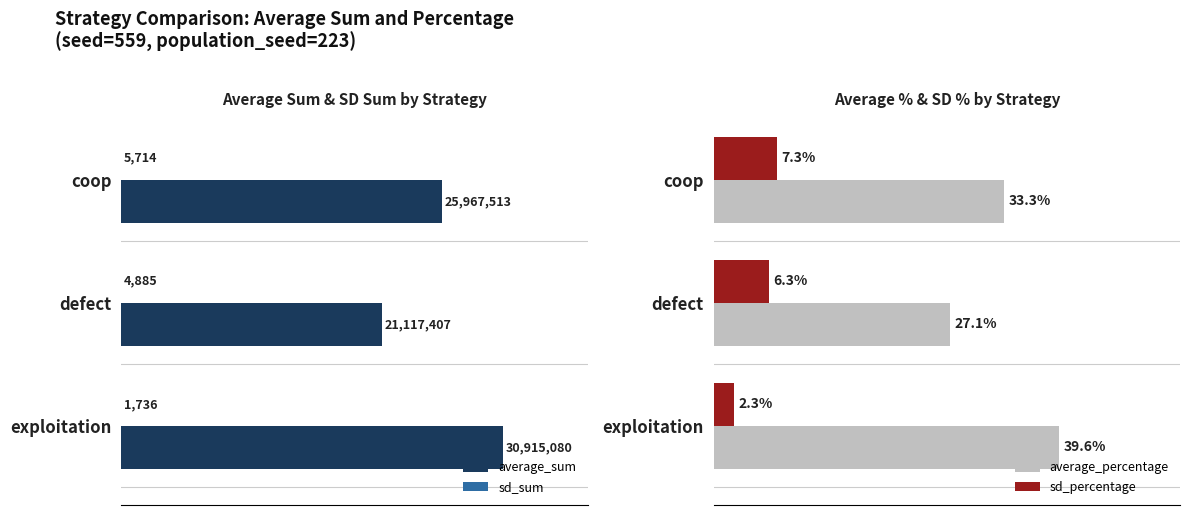

What is the value of the sd_sum bar at the 2nd from the left?

4885.0